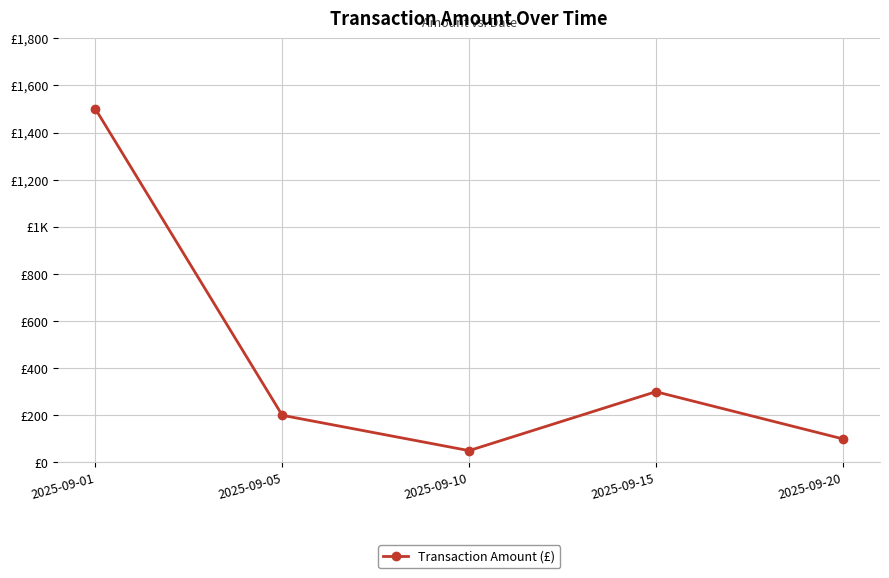

The value at 2025-09-20 is 39. True or false?

False